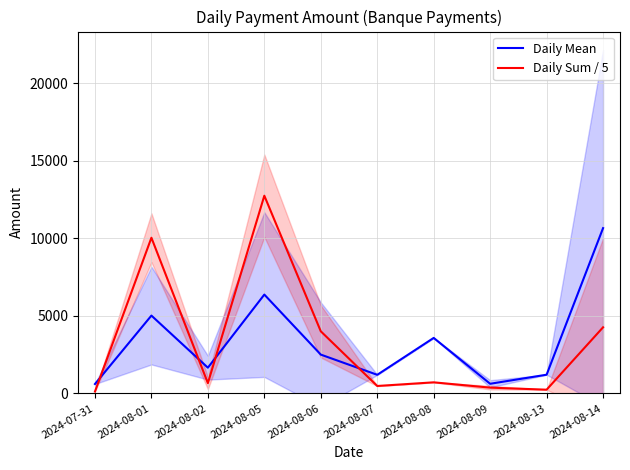

Reading left to right, transcribe all the data shown in this chart.

Daily Mean: 607.2	5016.8	1660.0	6370.8	2502.5	1200.1	3578.6	622.8	1207.2	10653.2
Daily Sum / 5: 121.4	10033.5	664.0	12741.6	4004.0	480.0	715.7	373.7	241.4	4261.3